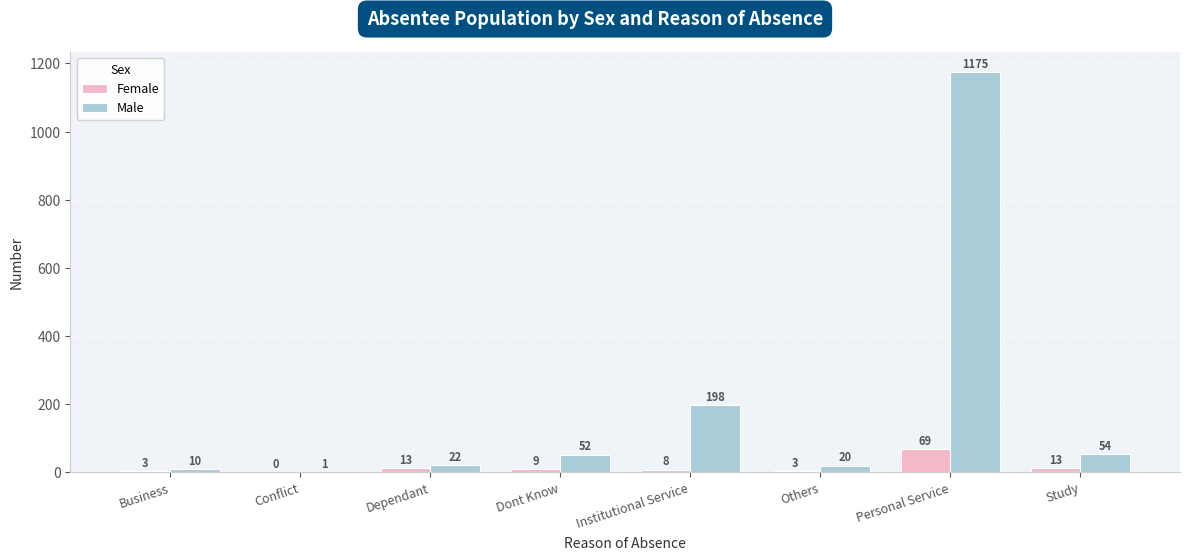

True or false: Male has a value of 22 at Dependant.

True